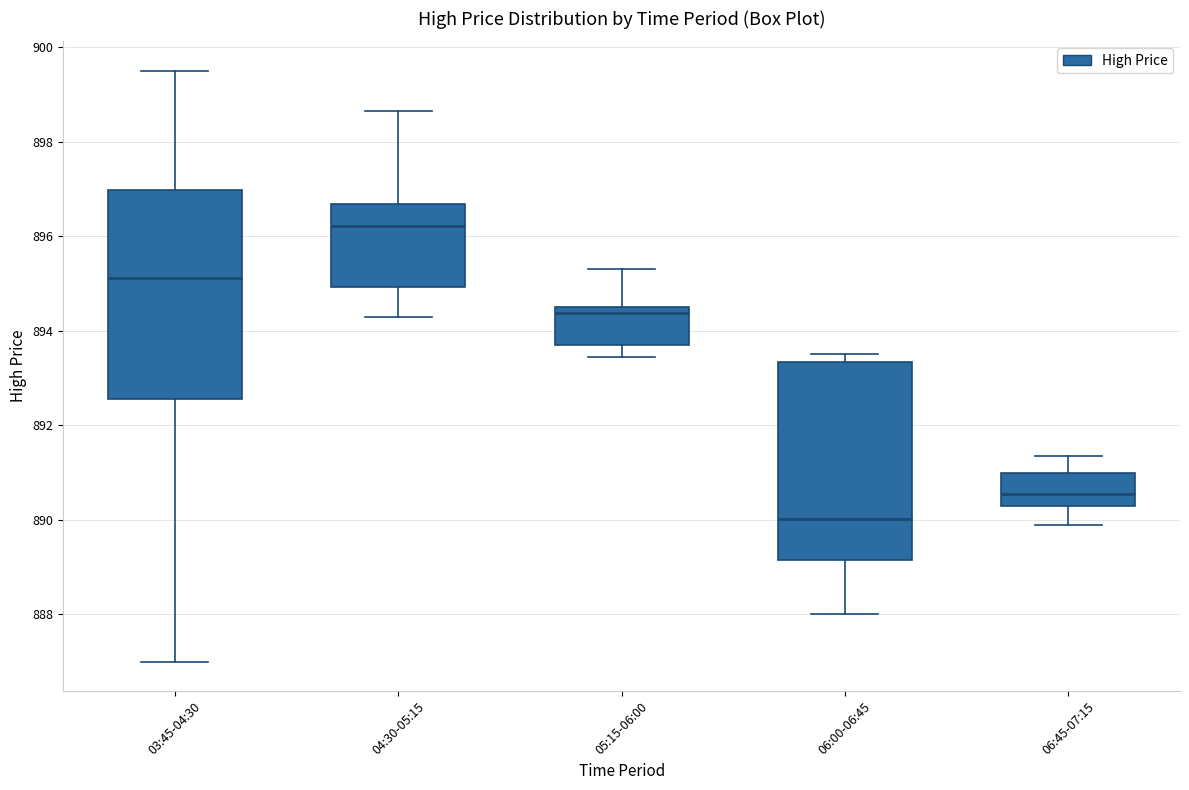

Reading left to right, read every box against the y-axis: the position of its median line, the range the box covers, and the ends of its whiskers. The values are not printed on the chart, so give them approximately, as read against the axis.

03:45-04:30: median 895.2, box 892.6 to 897.0, whiskers 887.0 to 899.6
04:30-05:15: median 896.2, box 895.0 to 896.6, whiskers 894.2 to 898.6
05:15-06:00: median 894.4, box 893.6 to 894.6, whiskers 893.4 to 895.2
06:00-06:45: median 890.0, box 889.2 to 893.4, whiskers 888.0 to 893.6
06:45-07:15: median 890.6, box 890.2 to 891.0, whiskers 890.0 to 891.4